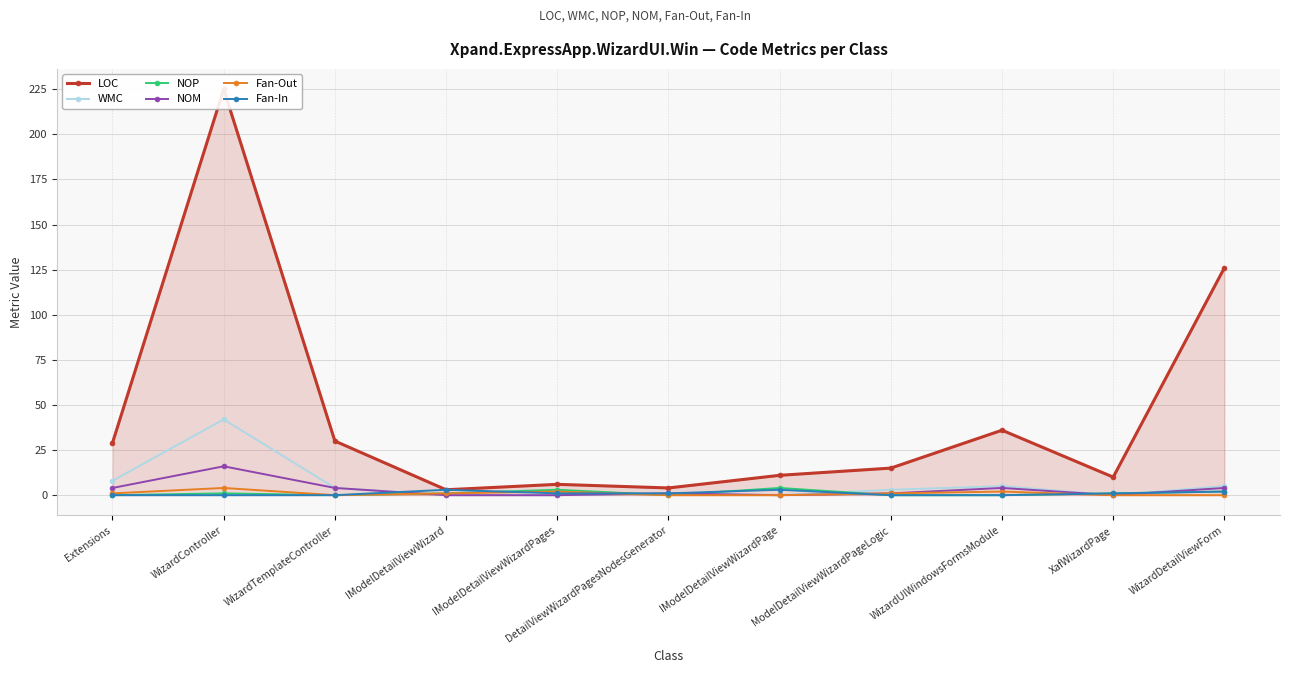

What is the sum of all Fan-Out values?

11